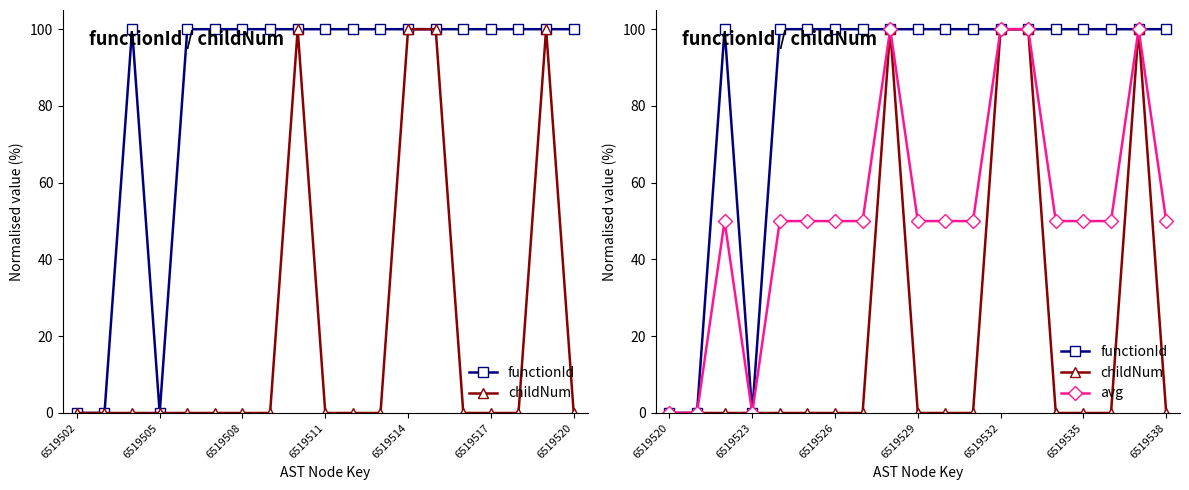

Does the chart display data point markers on the line(s)?

Yes